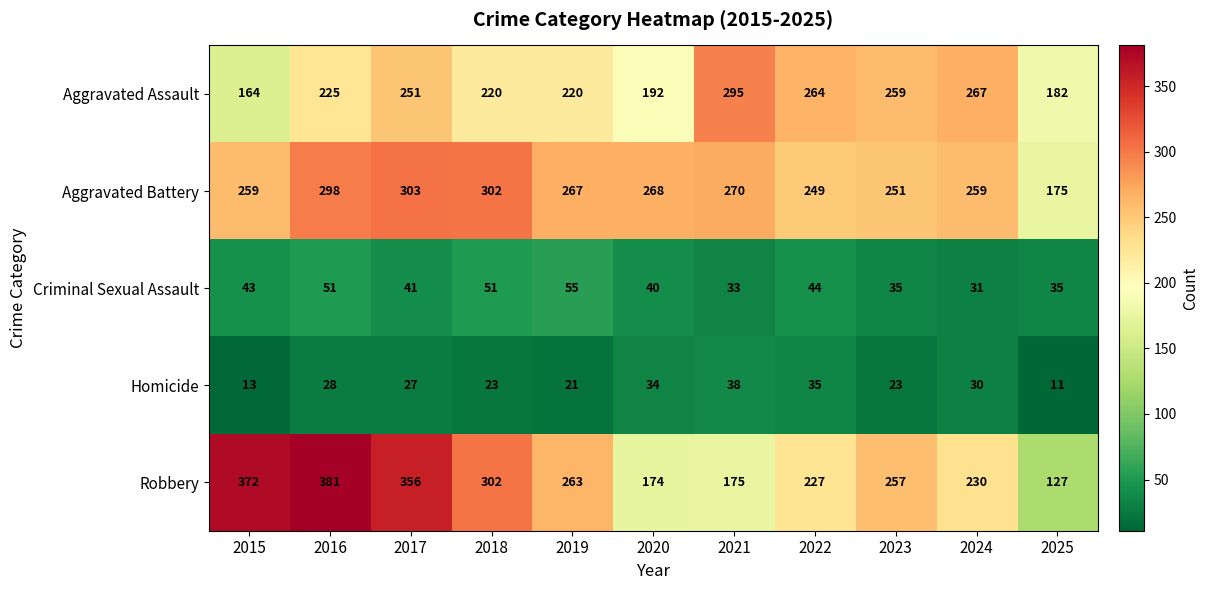

Which series has the largest range (max minus min)?

Robbery